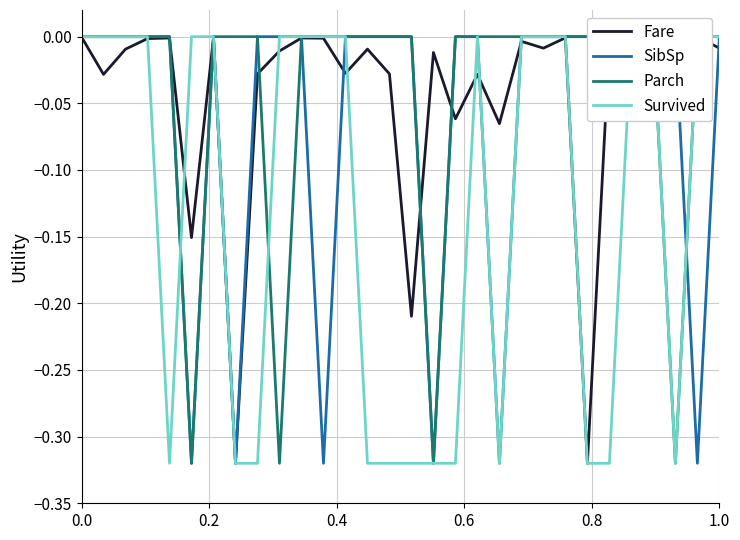

What is the smallest value displayed?

-0.3